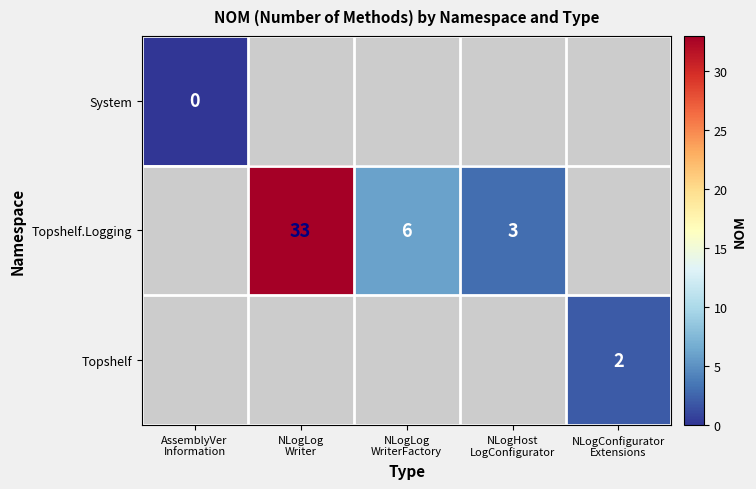

Between NLogLog Writer and NLogLog WriterFactory, which series saw the biggest shift?

Topshelf.Logging